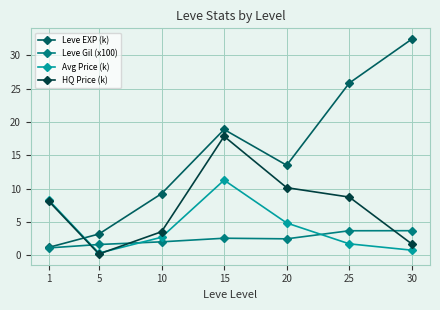

At which category is the sum across all series the highest?

15